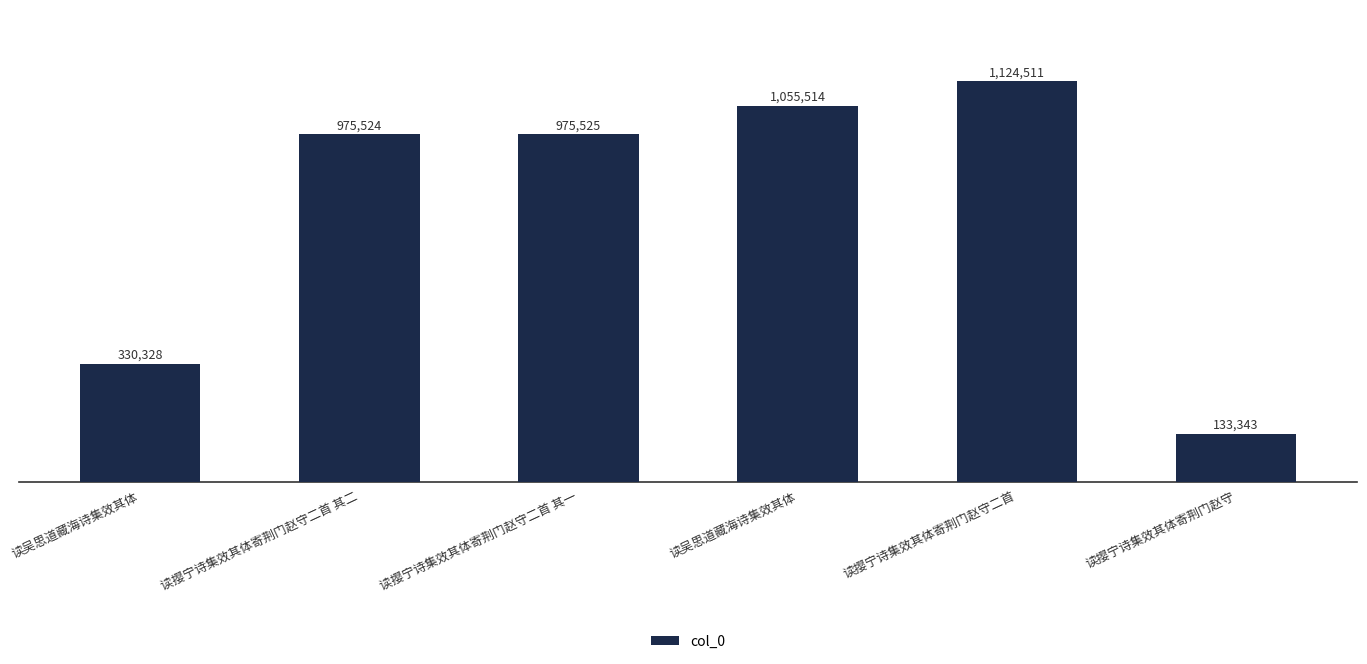

Are the bars horizontal?

No